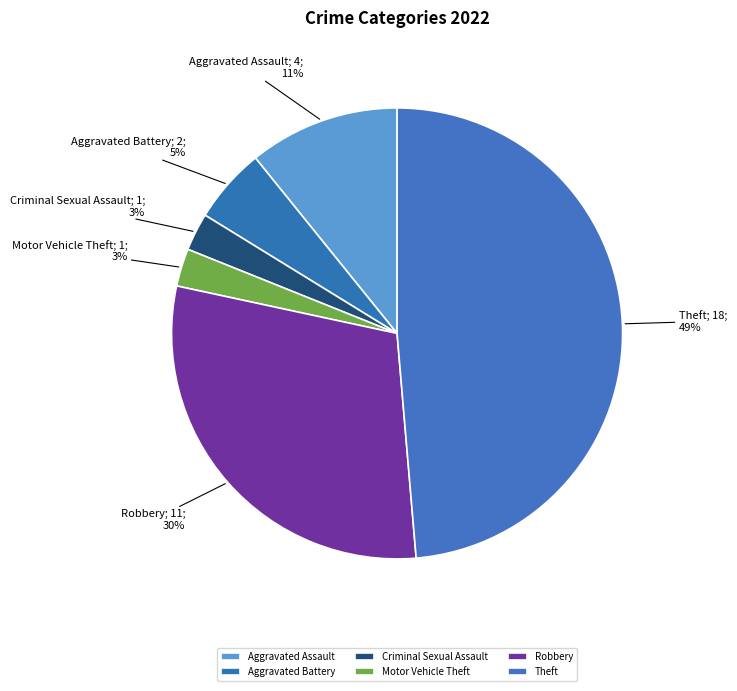

How many segments does this pie chart have?

6